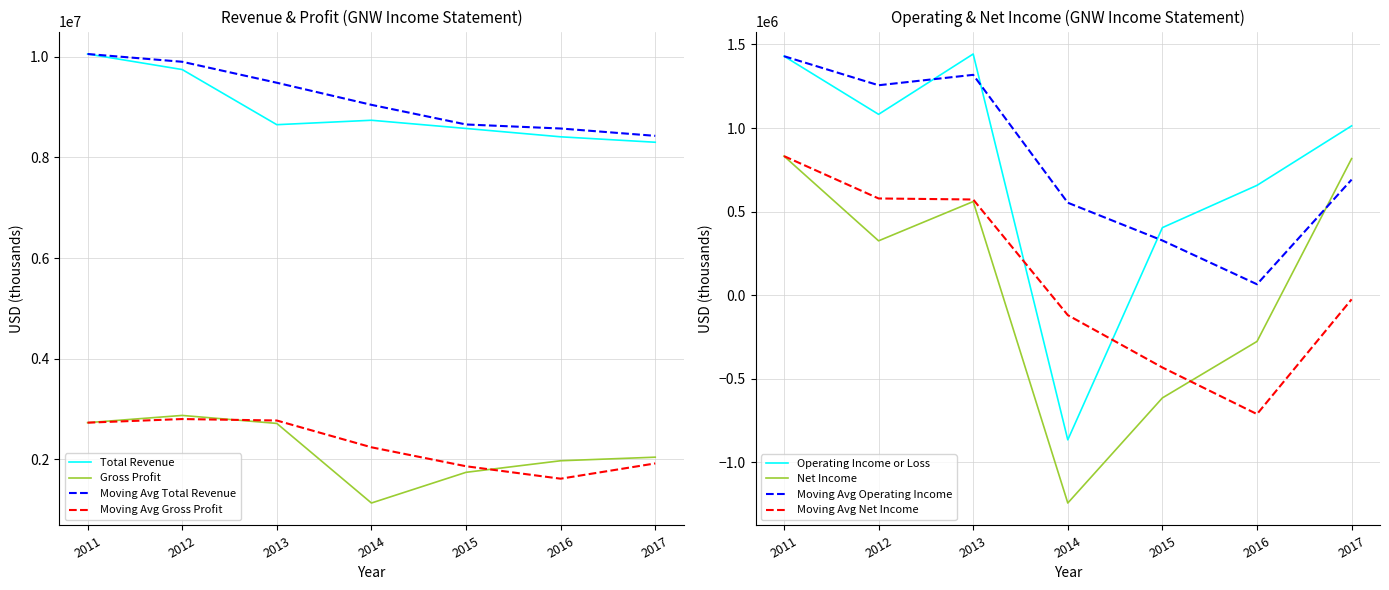

How many interior local valleys does the Gross Profit series have?

1